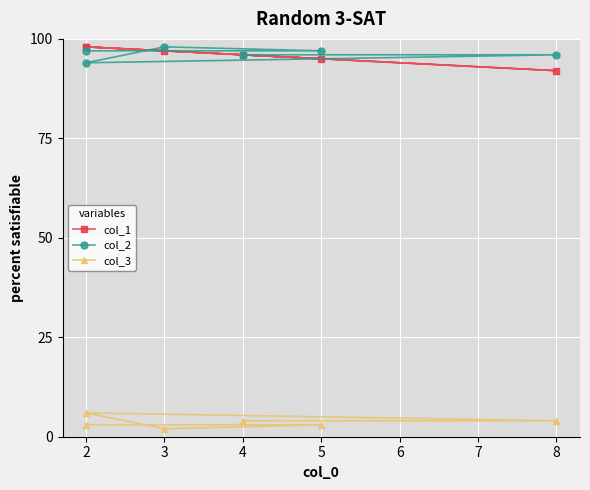

List the series in order of their peak value, highest first.

col_1, col_2, col_3